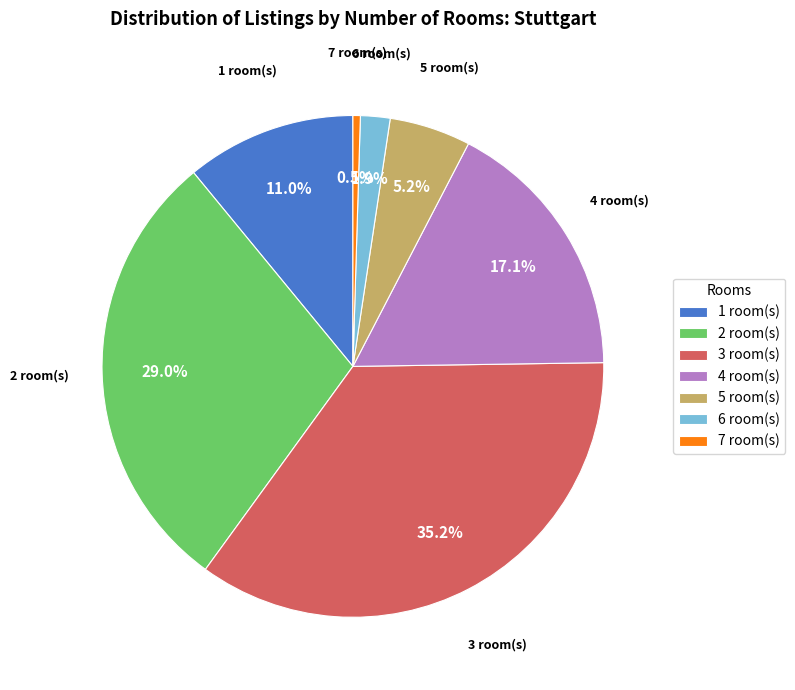

What is the smallest slice in the pie chart?

7